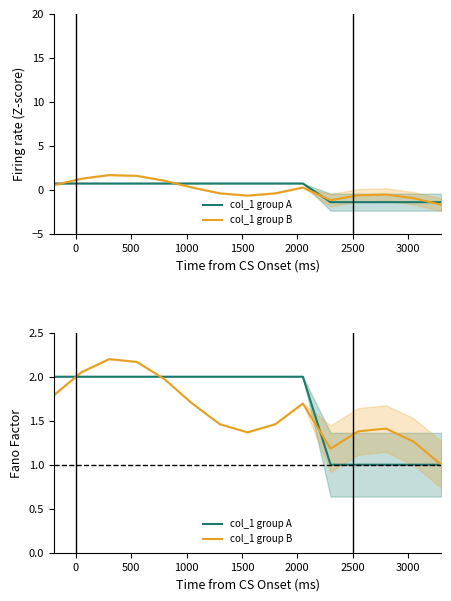

True or false: col_1 group A and col_1 group B cross at least once.

True